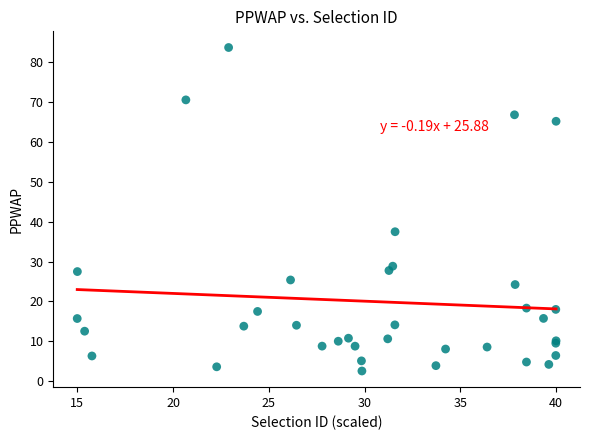

What Y value in the scatter plot is closest to 43?

37.5